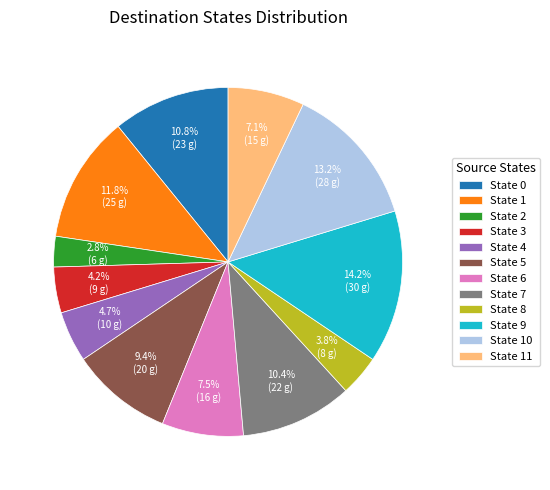

What is the ratio of the value at State 1 to the value at State 0?

1.1